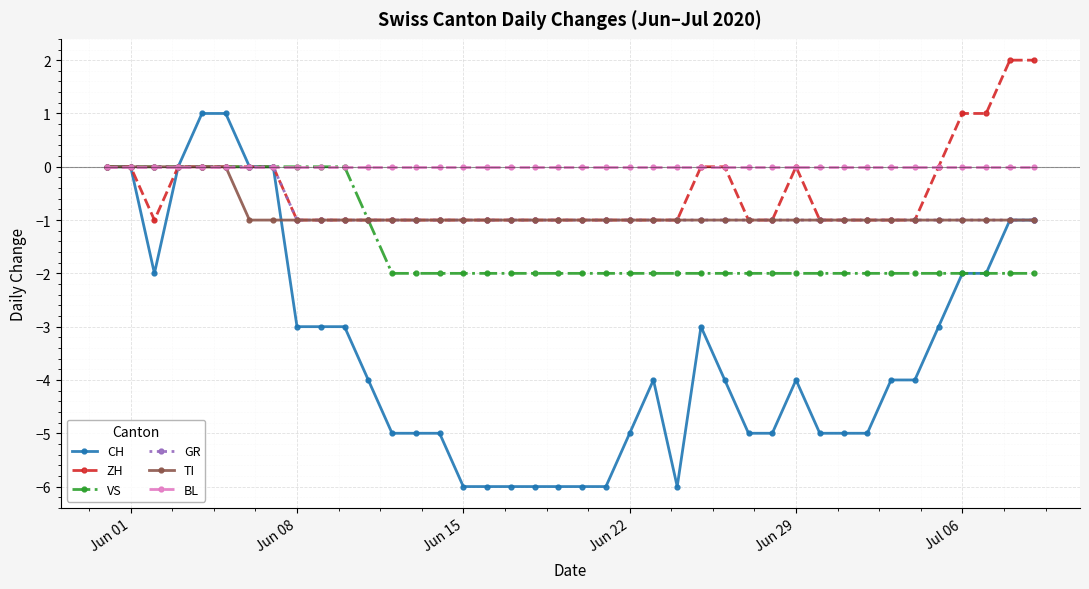

Which series has the largest total across all categories?

BL